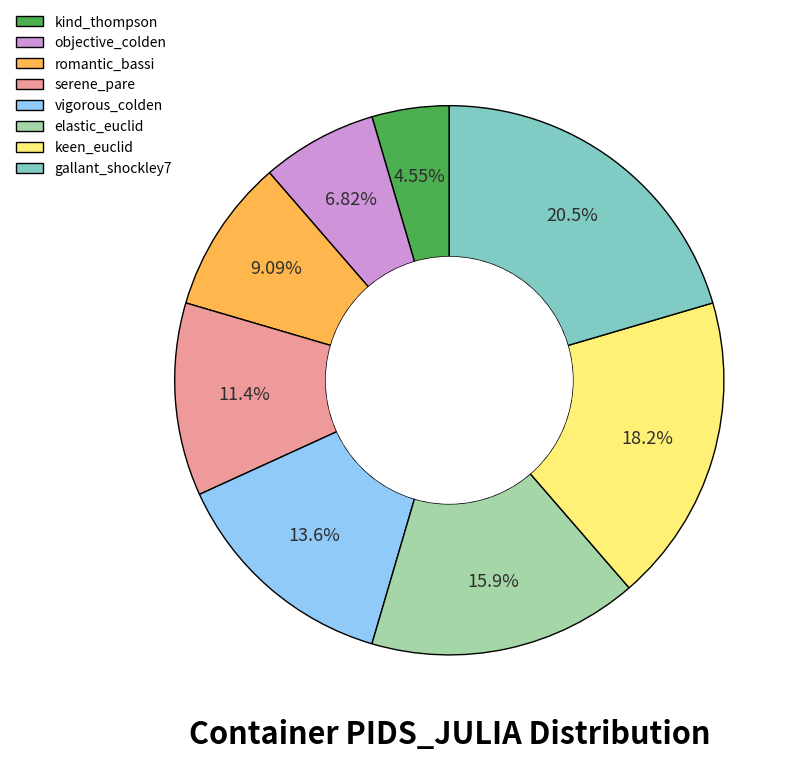

To the nearest percent, what is the combined percentage of keen_euclid and gallant_shockley7?

39%